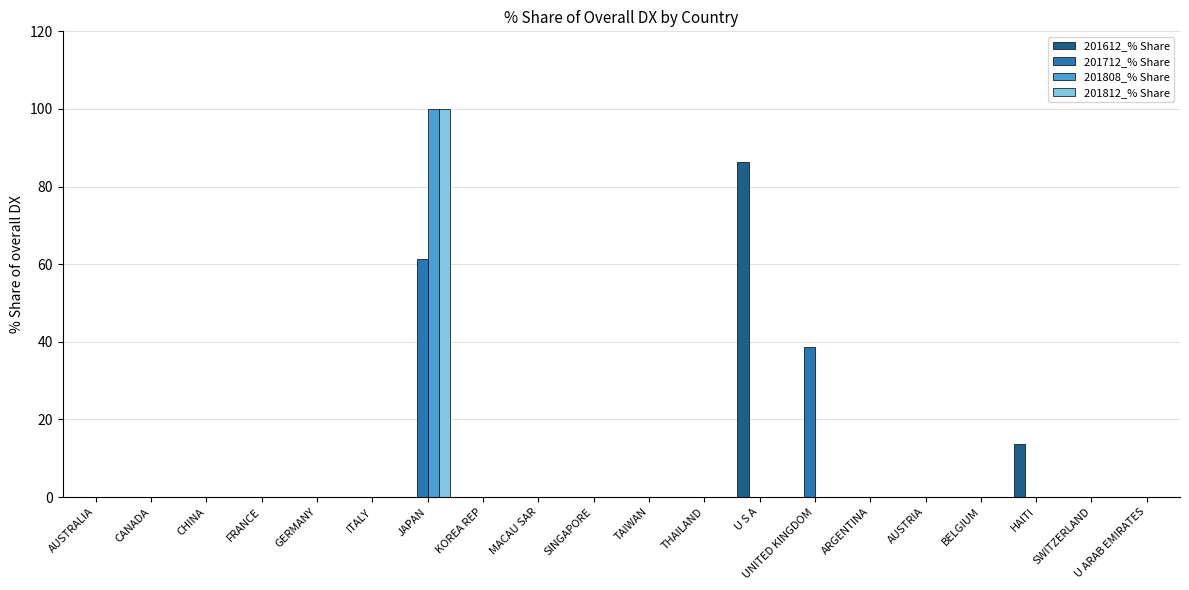

At which category is the sum across all series the highest?

JAPAN